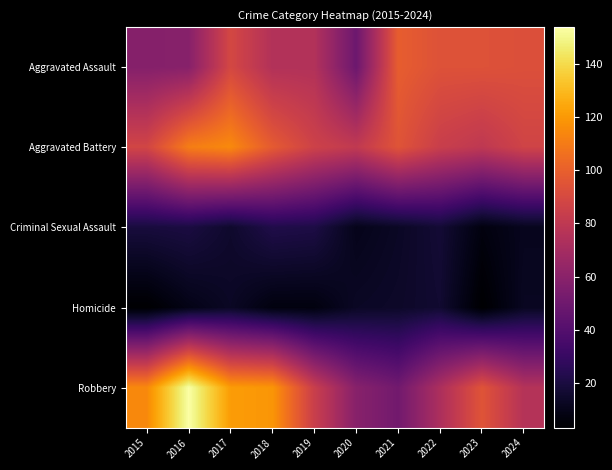

At which category is the sum across all series the highest?

2016